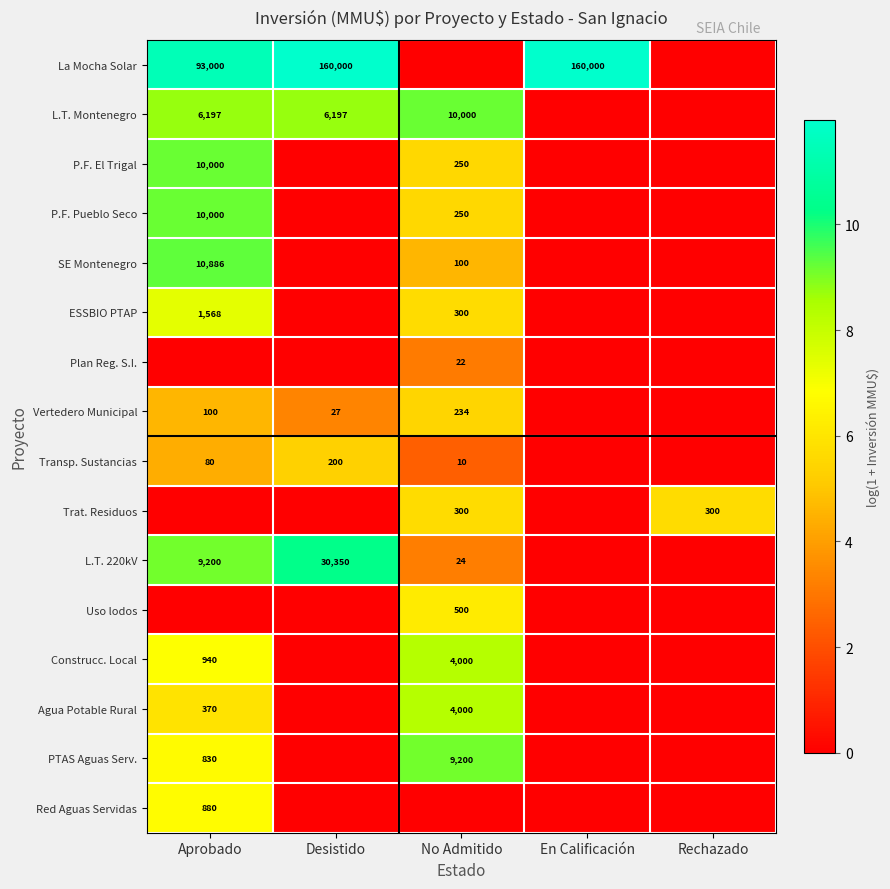

True or false: ESSBIO PTAP has a value of 300 at No Admitido.

True